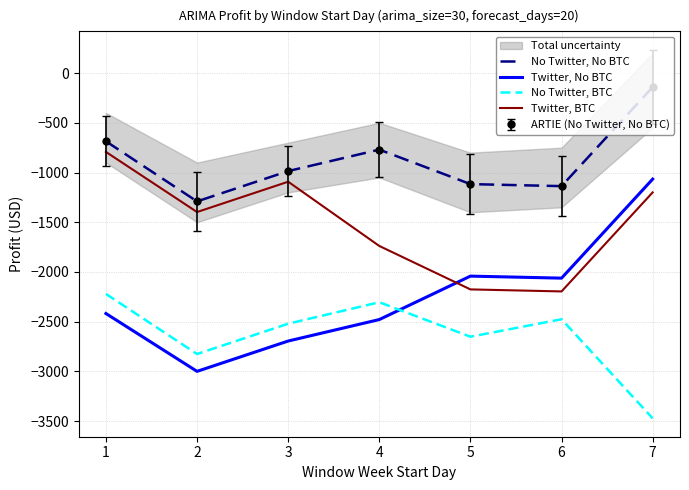

Between 1 and 5, which series saw the biggest shift?

Twitter, BTC